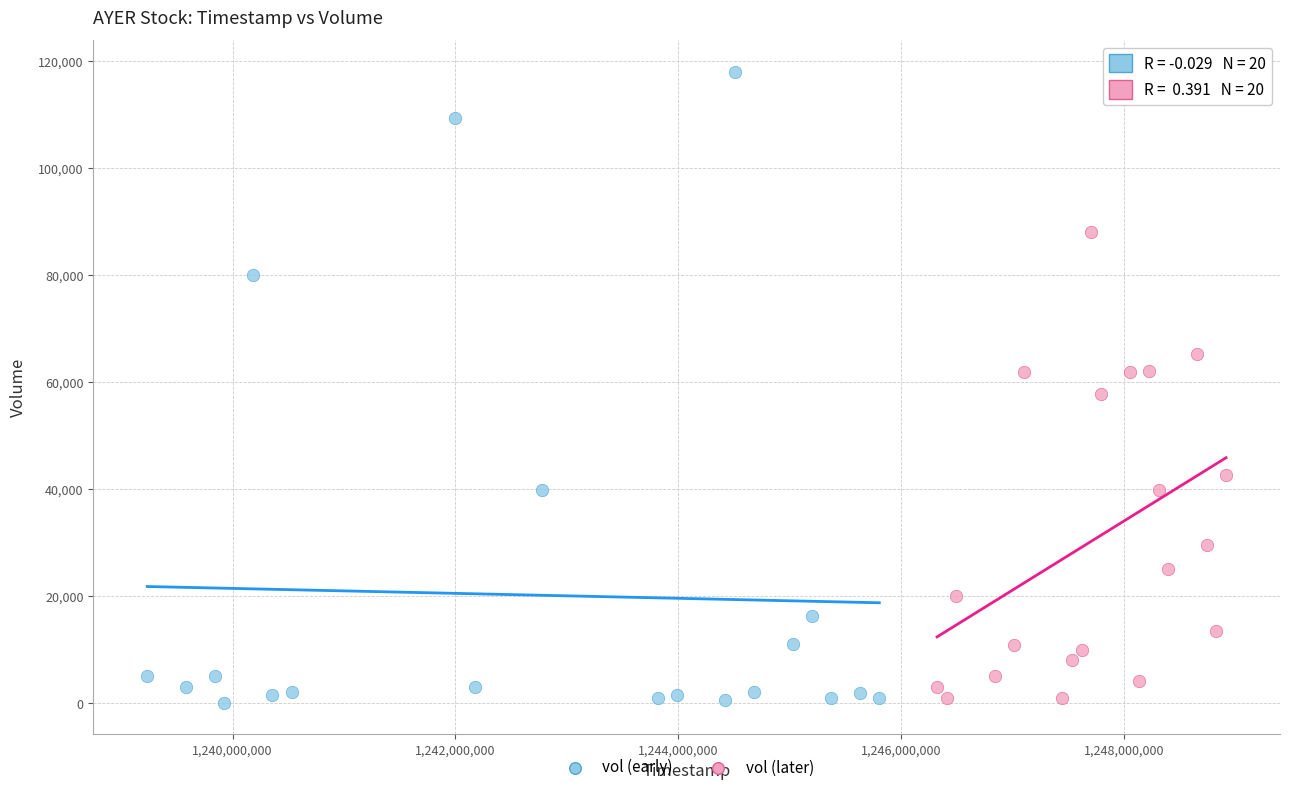

Which series has the largest Y range (max minus min)?

vol (early)